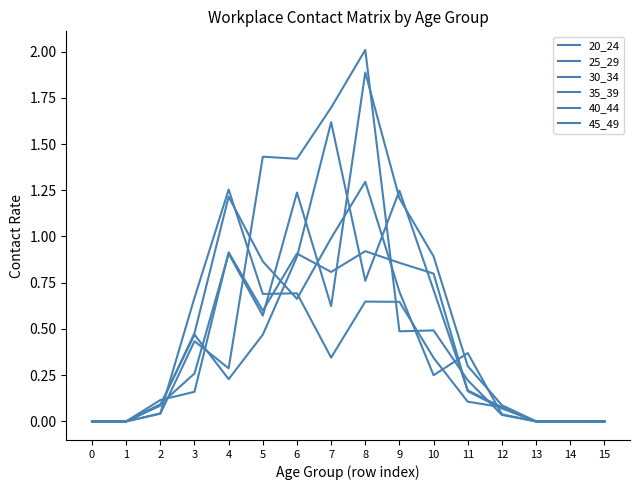

Is this an area chart (filled region under the line)?

No